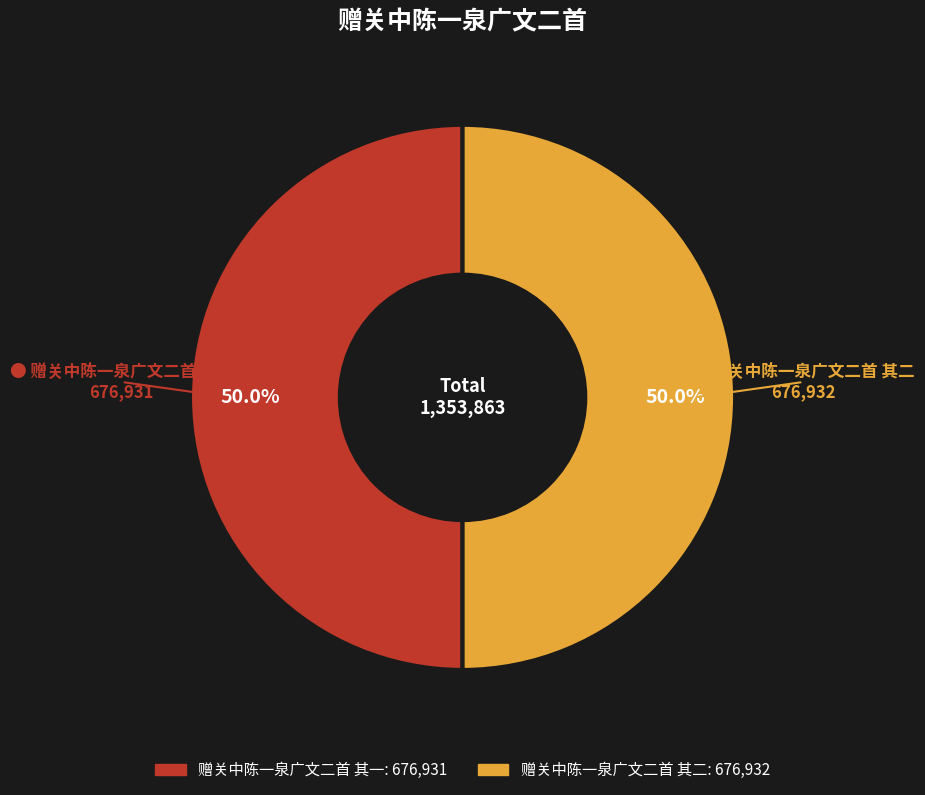

Approximately how many times larger is the value at 赠关中陈一泉广文二首 其一 compared to 赠关中陈一泉广文二首 其二?

1.0